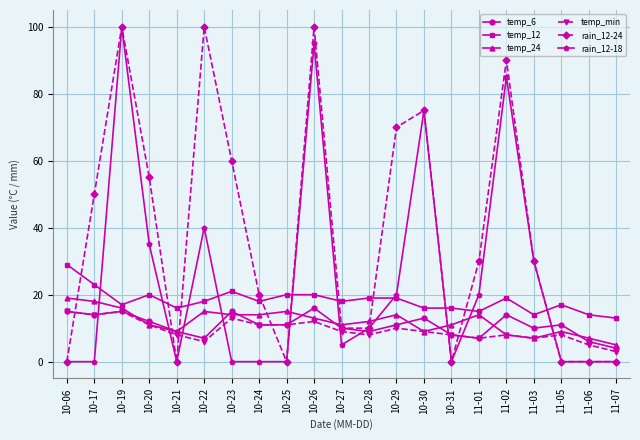

What is the lowest value of the temp_min series?

3